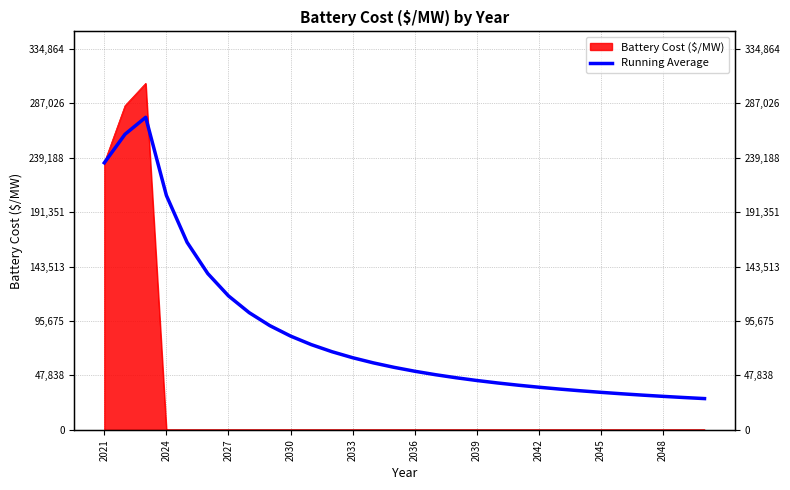

How many points are higher than both their immediate neighbors (excluding endpoints)?

1